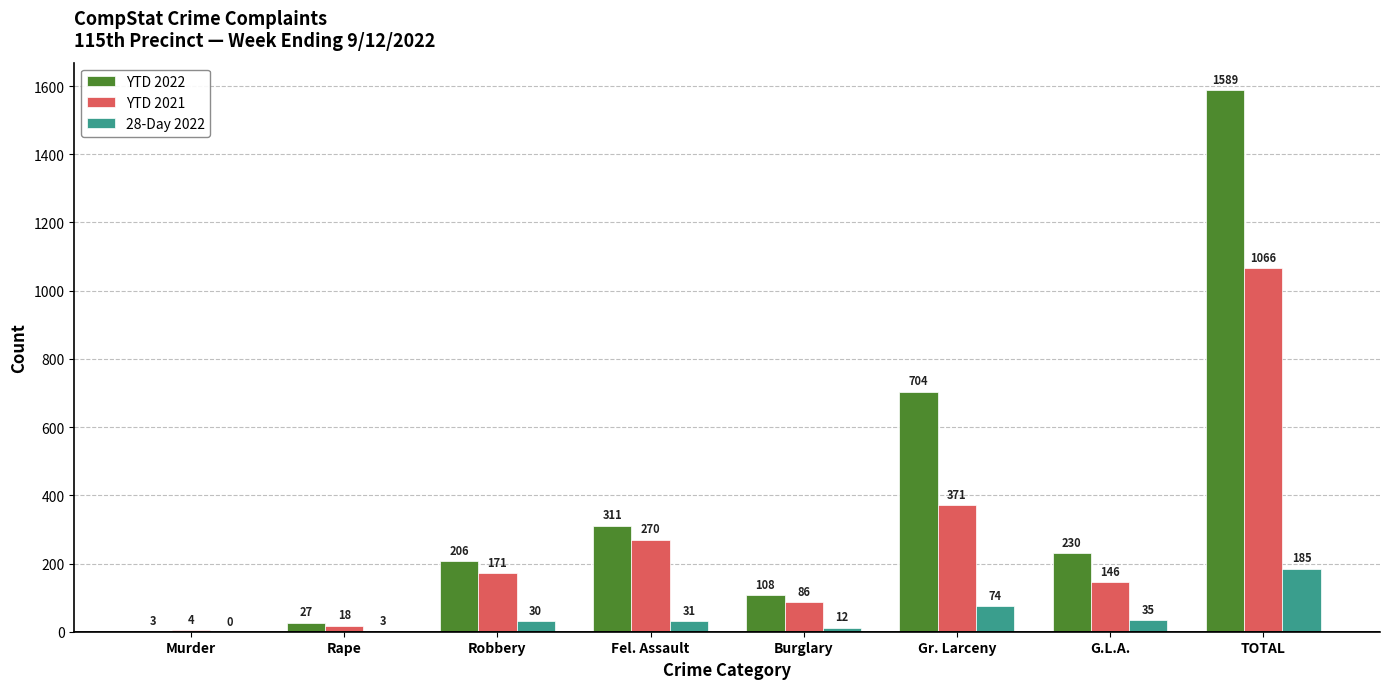

What is the greatest value displayed?

1589